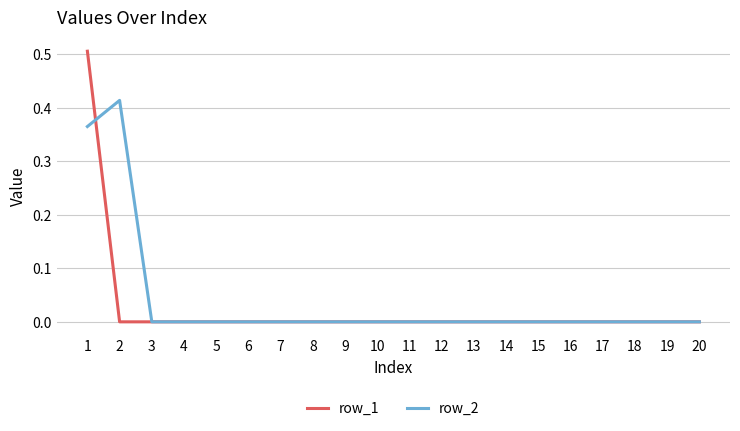

List the series in order of their peak value, lowest first.

row_2, row_1